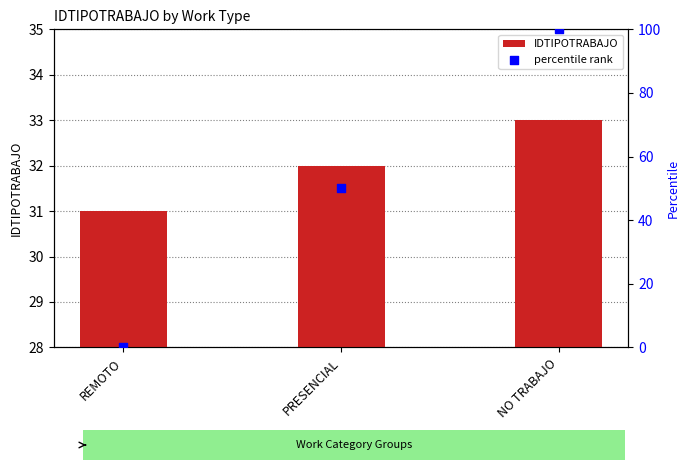

Which series reaches the minimum Y coordinate?

percentile rank